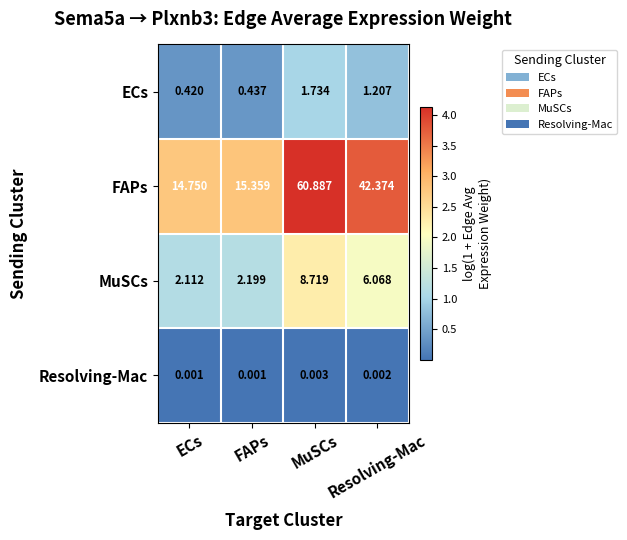

Rank the series by their maximum value, from highest to lowest.

FAPs, MuSCs, ECs, Resolving-Mac